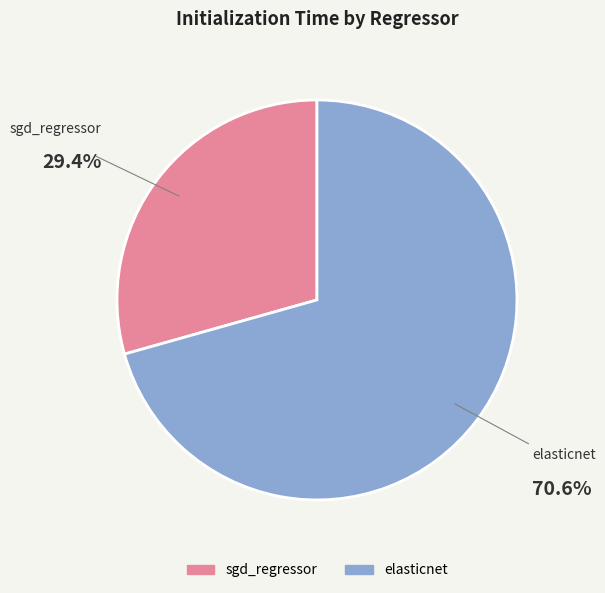

Which has a higher value, sgd_regressor or elasticnet?

elasticnet